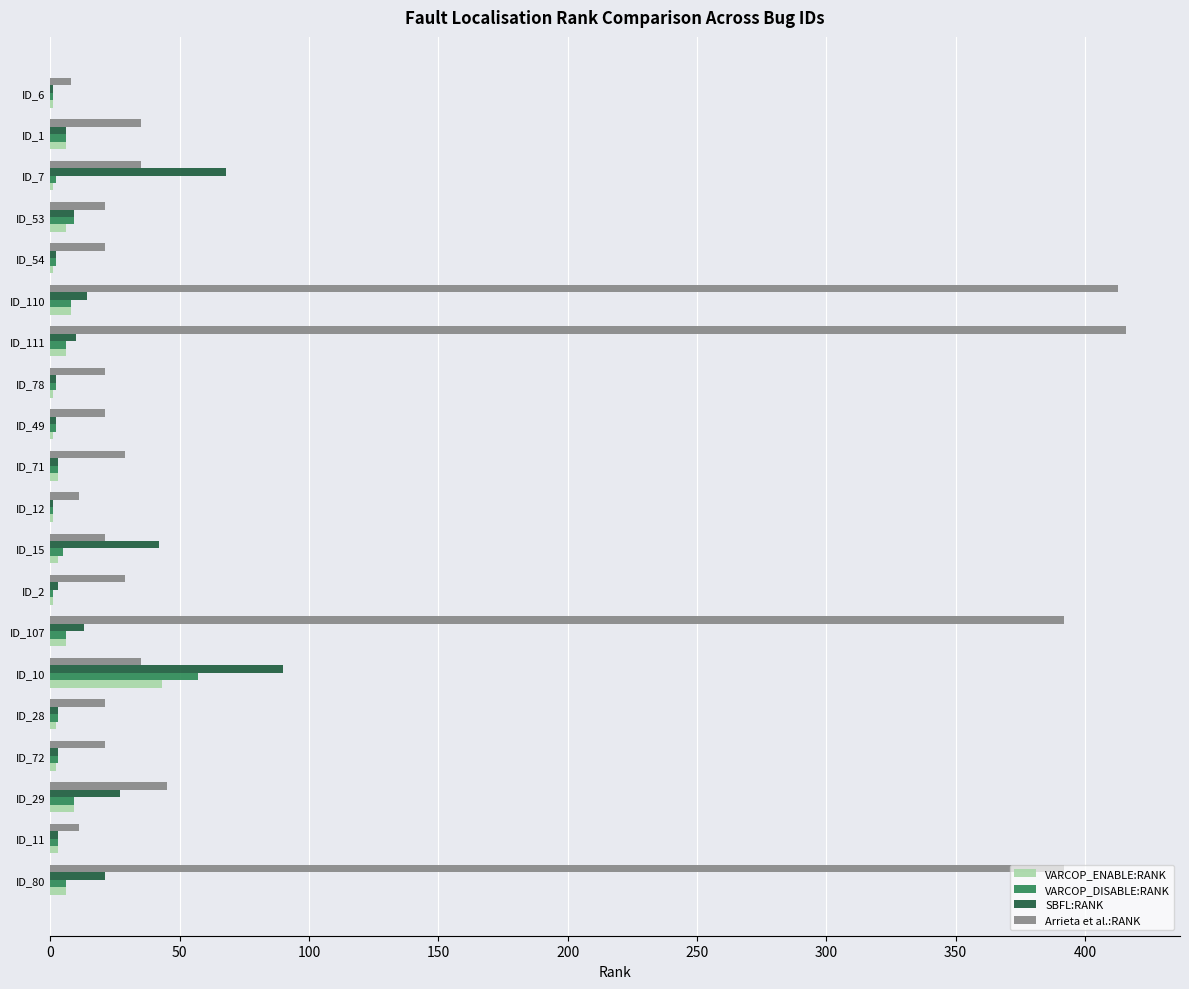

Is it true that VARCOP_ENABLE:RANK equals 1 at ID_49?

True